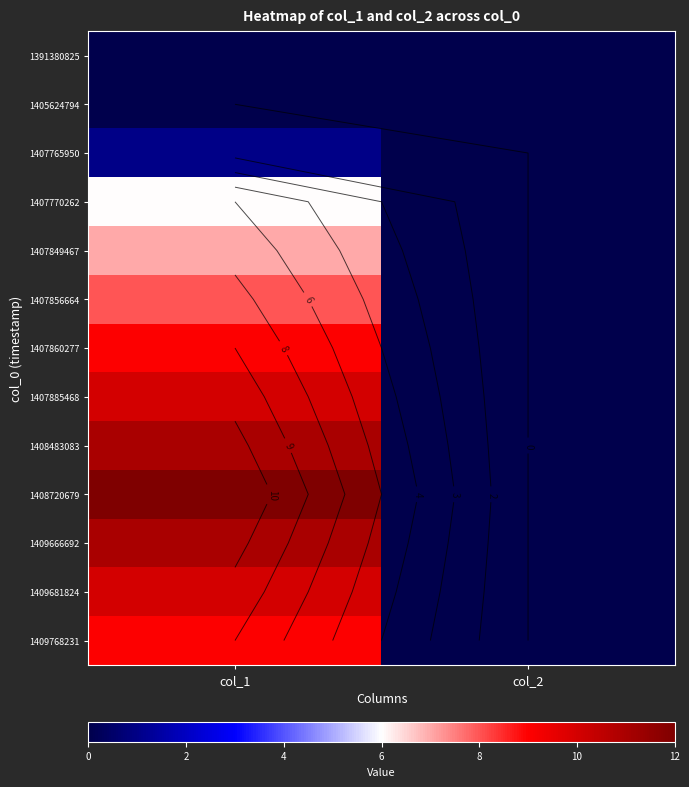

Which category has the lowest value in the 1391380825 series?

col_1